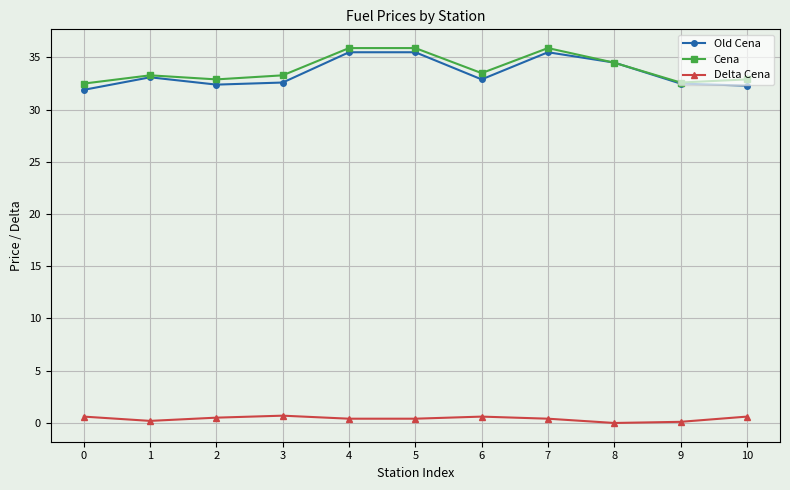

What is the total value across all series at 8?

69.0